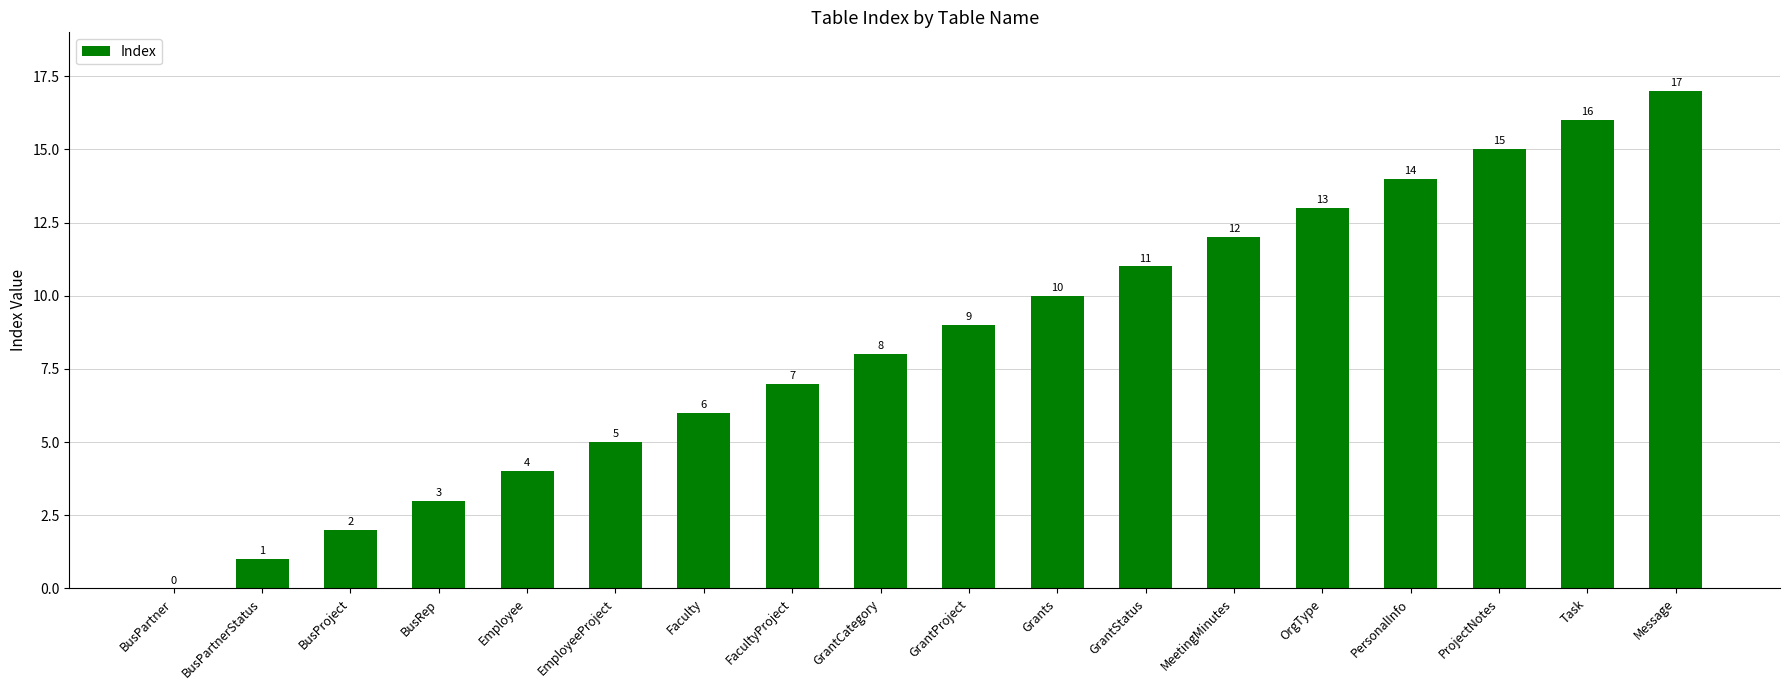

Which has a higher value, BusRep or EmployeeProject?

EmployeeProject